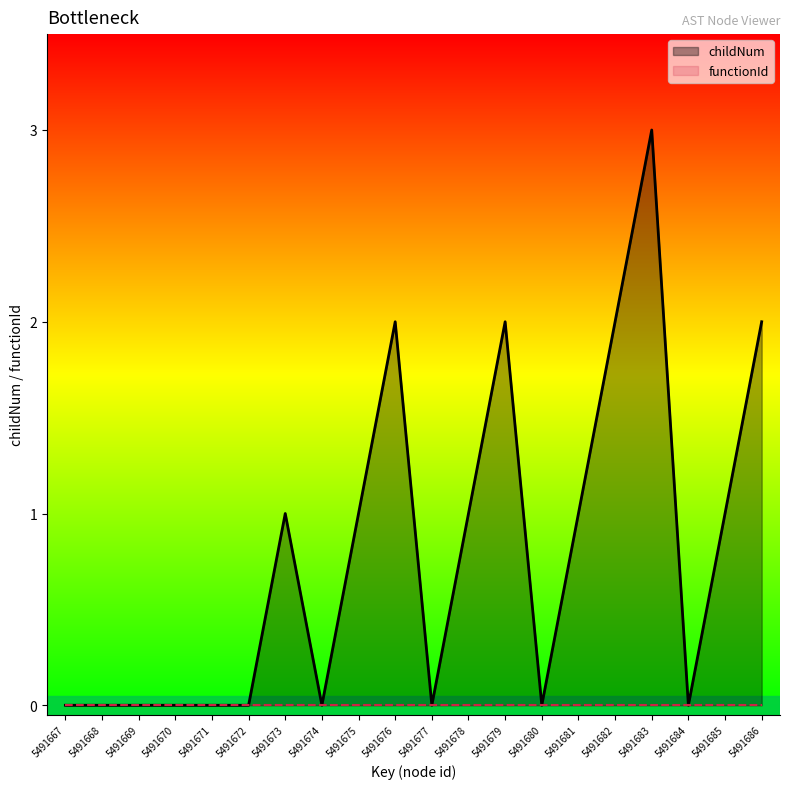

What is the total value across all series at 5491686?

2